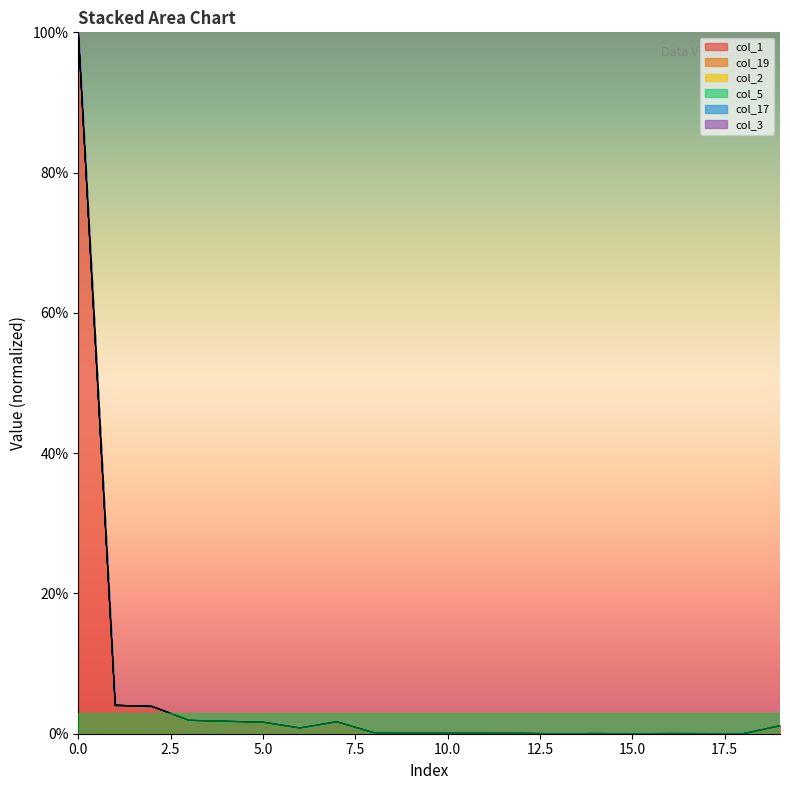

What is the greatest value displayed?

1.0